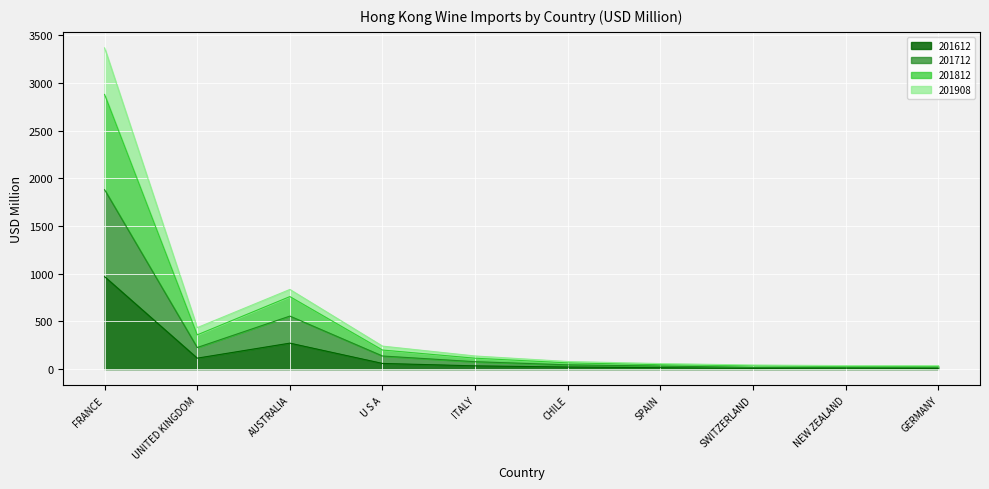

How many data points in 201908 are above 114?

5